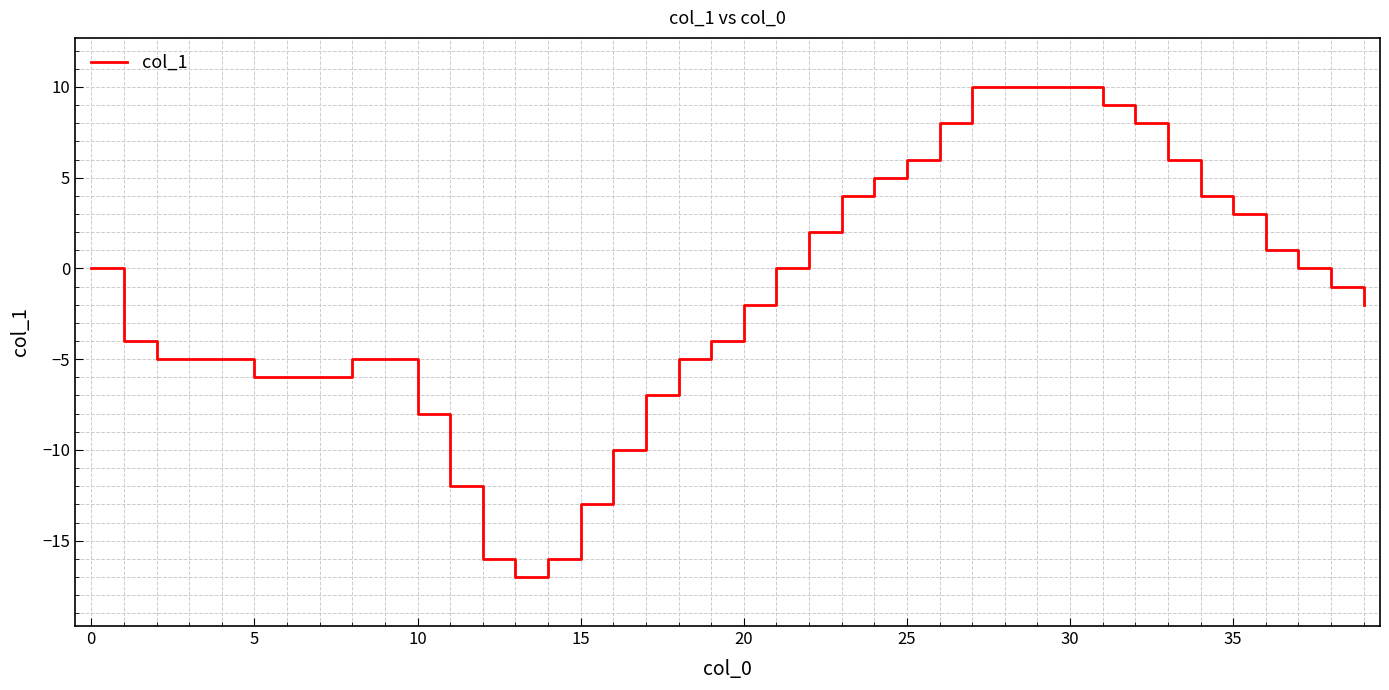

How many categories are shown in the chart?

40